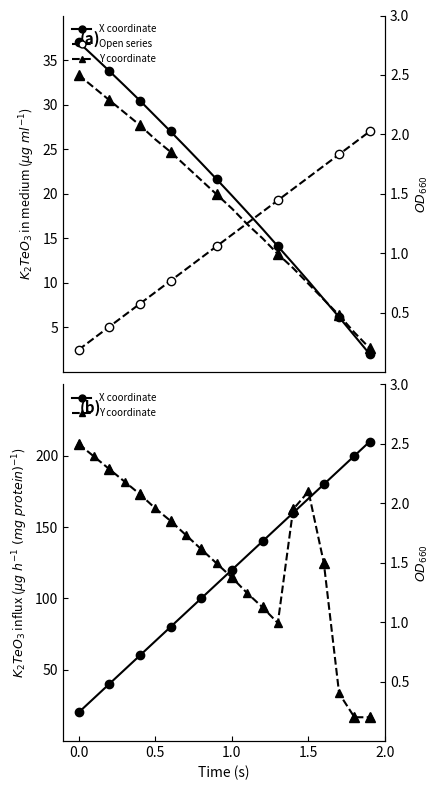

True or false: X and Y cross at least once.

False